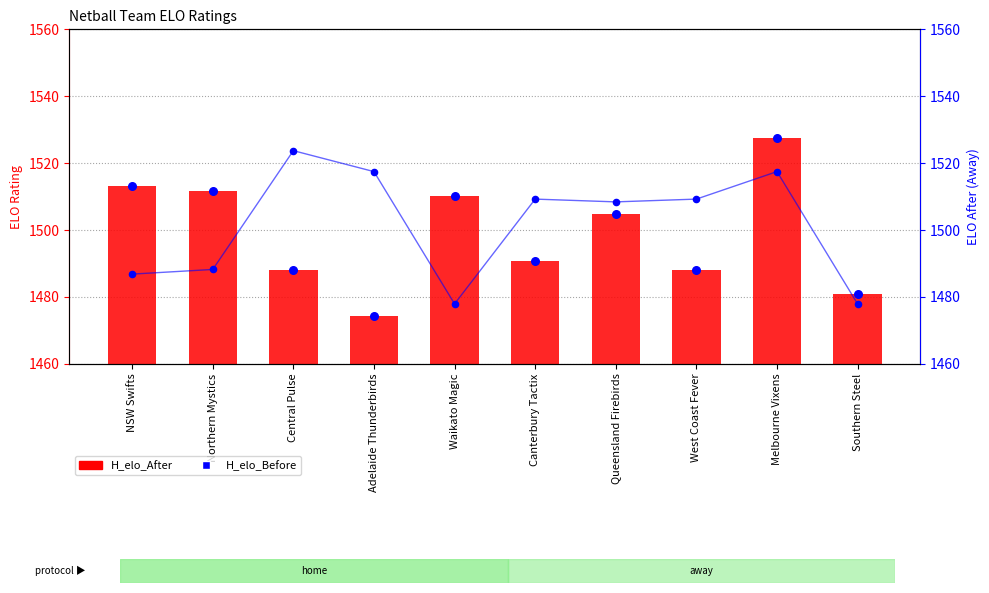

What is the total value across all series at NSW Swifts?

4513.2